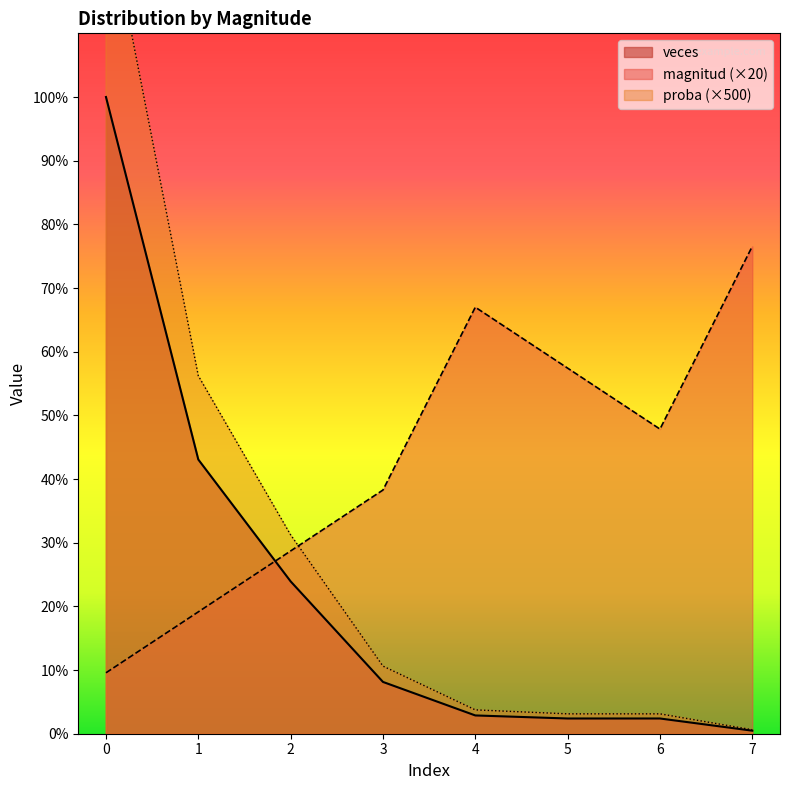

At which label is proba closest to 137?

1